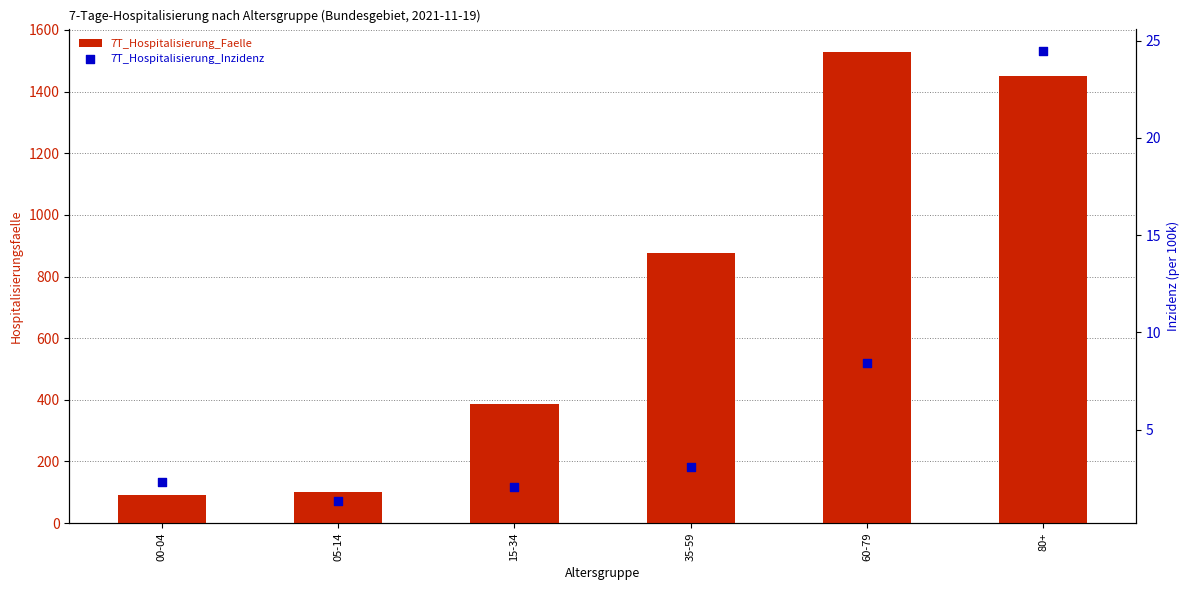

At which category is the sum across all series the highest?

60-79